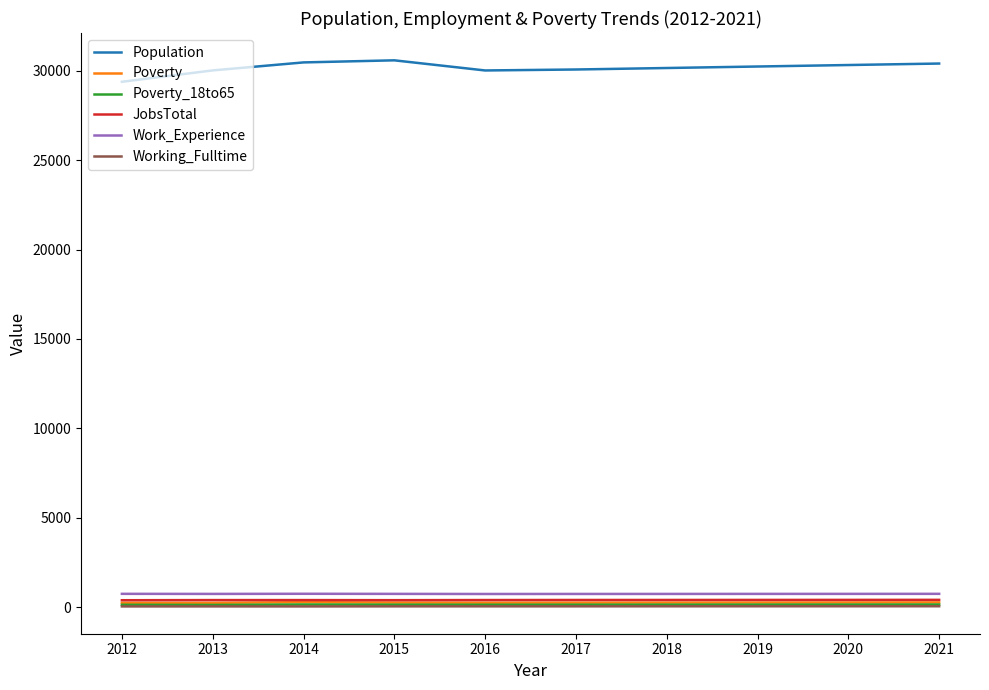

What is the difference between the second highest and second lowest values in the Poverty series?

22